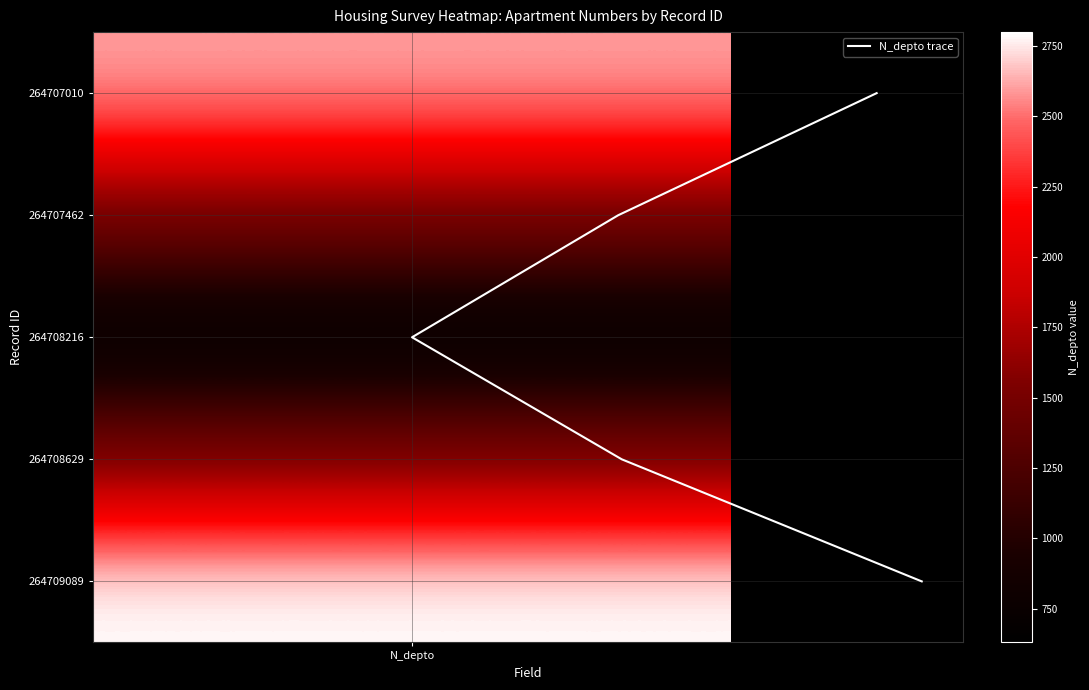

How many values exceed 2?

2